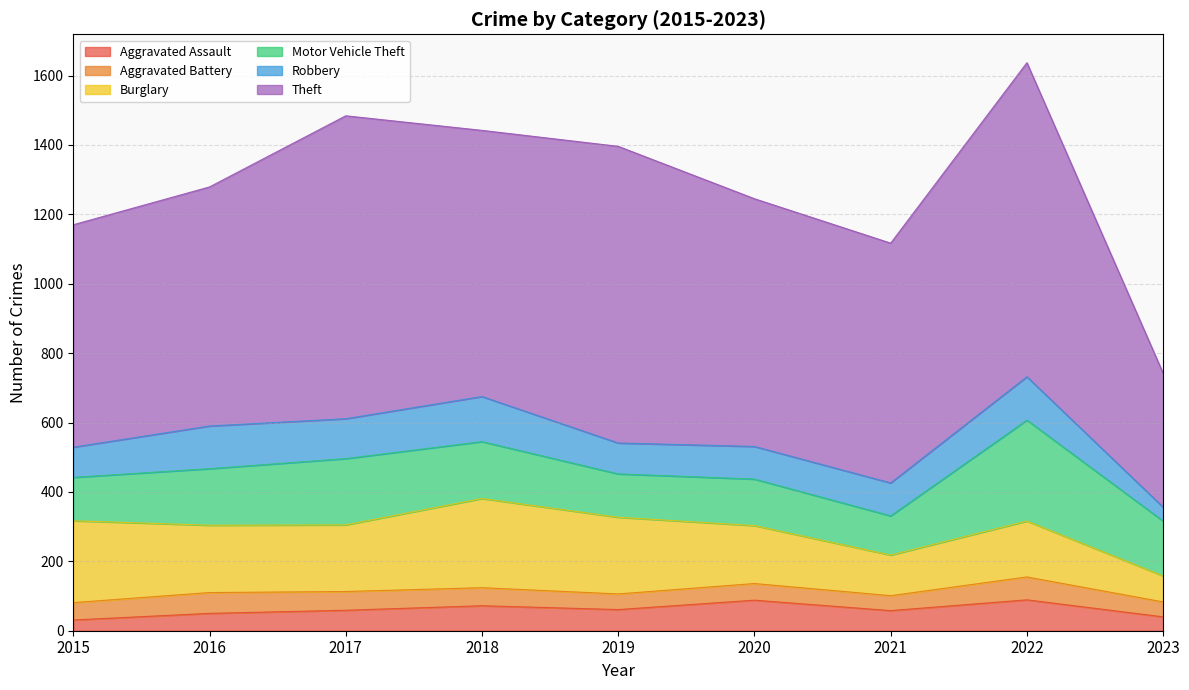

What is the difference between the highest and lowest values at 2017?

819